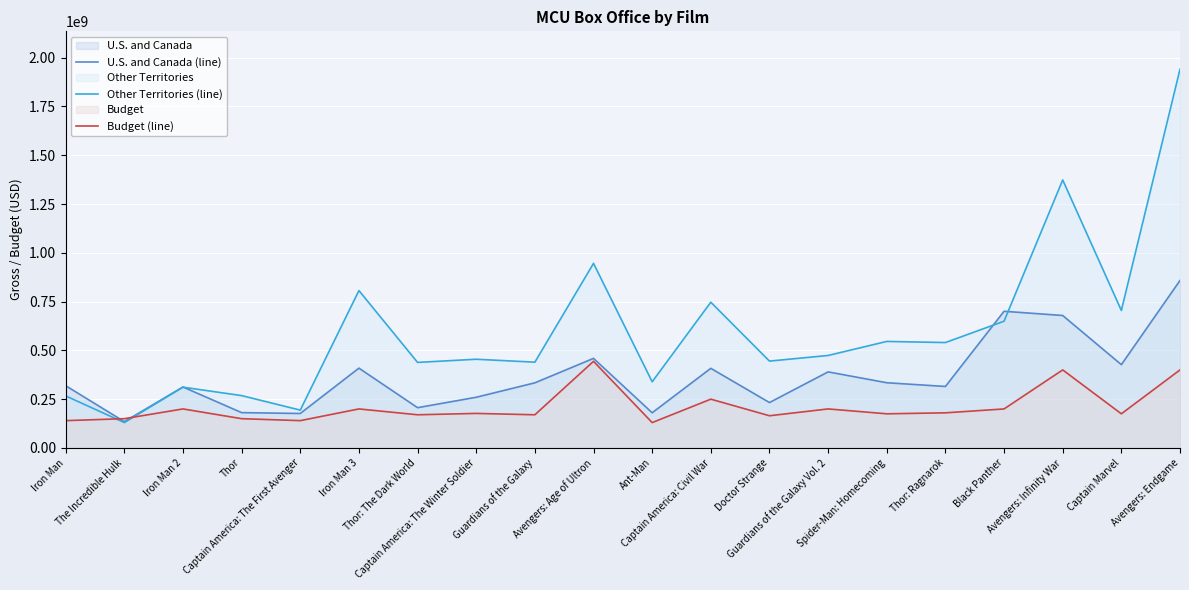

List the labels in order of U.S. and Canada (line) value, largest first.

Avengers: Endgame, Black Panther, Avengers: Infinity War, Avengers: Age of Ultron, Captain Marvel, Iron Man 3, Captain America: Civil War, Guardians of the Galaxy Vol. 2, Spider-Man: Homecoming, Guardians of the Galaxy, Iron Man, Thor: Ragnarok, Iron Man 2, Captain America: The Winter Soldier, Doctor Strange, Thor: The Dark World, Thor, Ant-Man, Captain America: The First Avenger, The Incredible Hulk